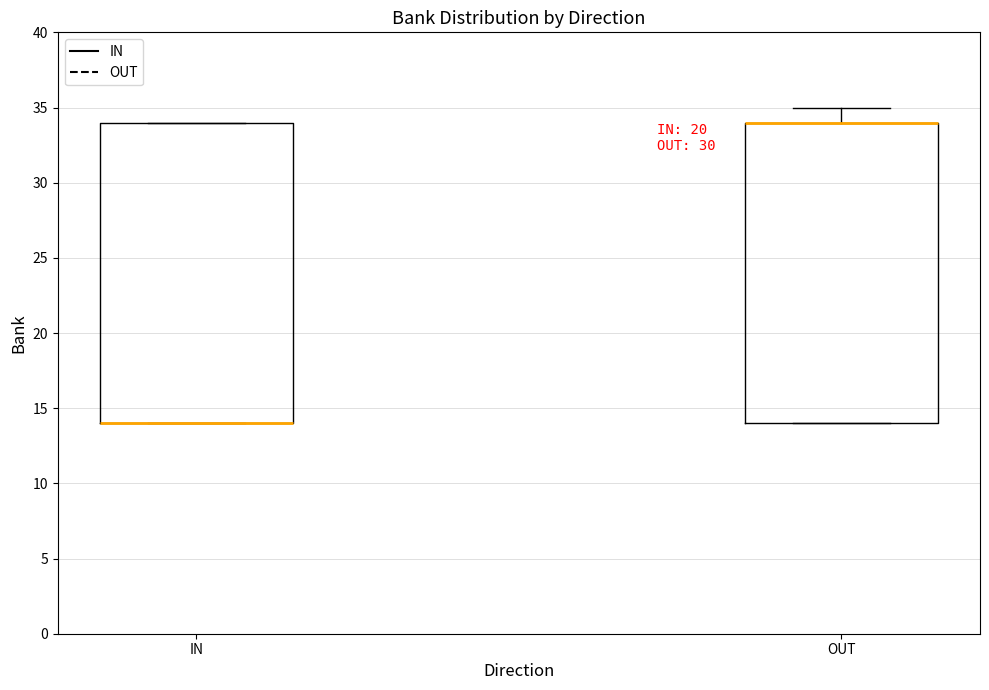

Where is the upper edge of the box for OUT on the y-axis? The values are not printed on the chart, so give them approximately, as read against the axis.

34